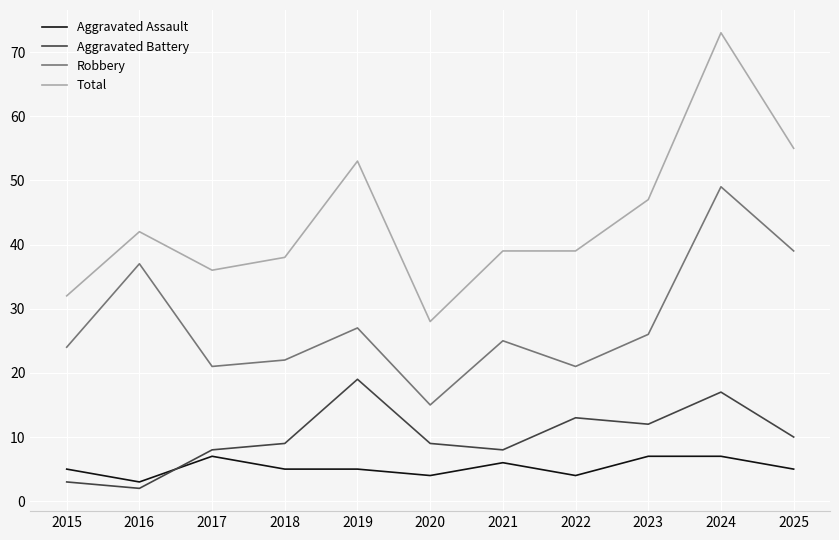

What value does the Aggravated Assault series have at 2023?

7